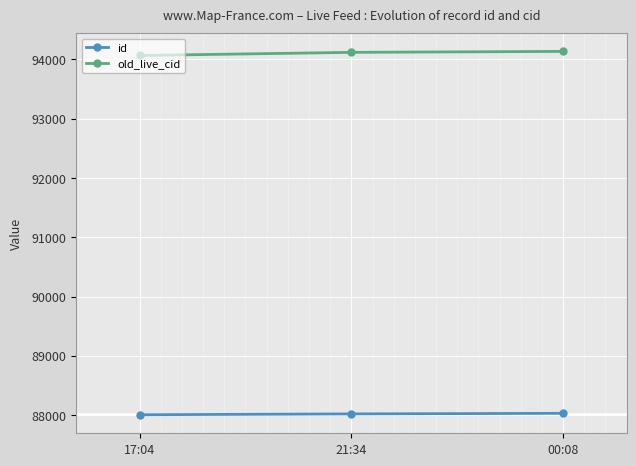

The id series shows 123619 at 17:04. True or false?

False